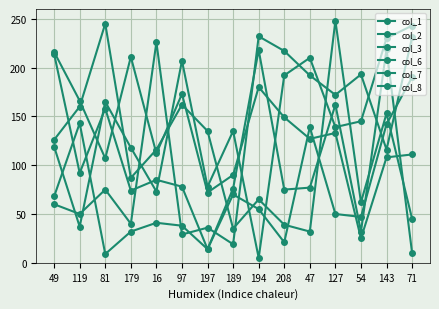

What is the highest value of the col_2 series?

190